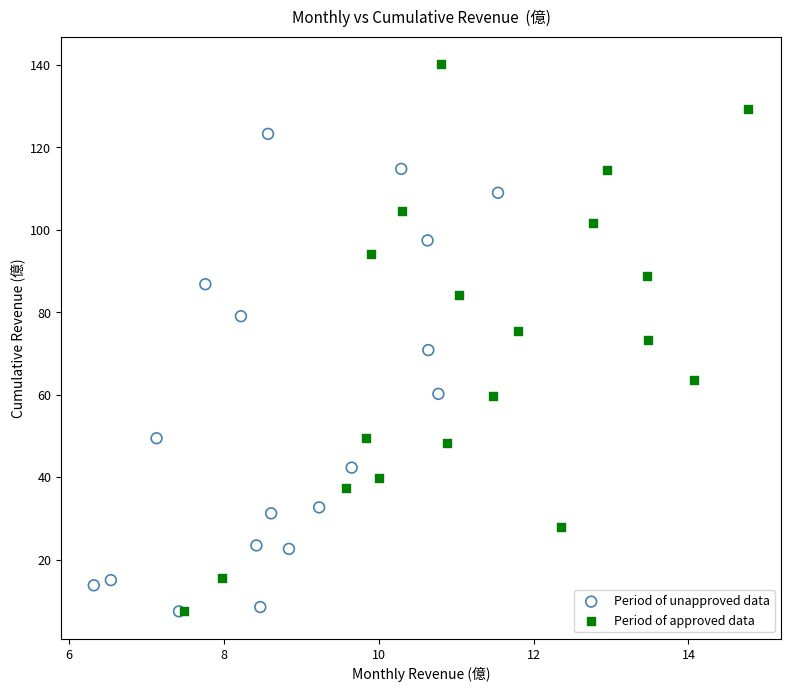

What are all the series names shown in the legend?

Period of unapproved data, Period of approved data